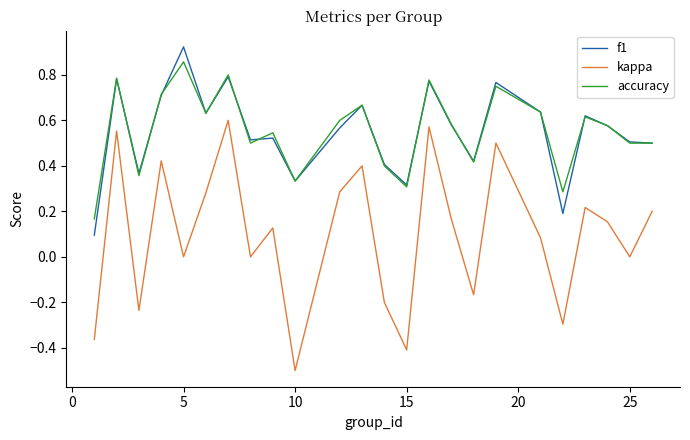

What is the difference between the second highest and second lowest values in the kappa series?

1.0